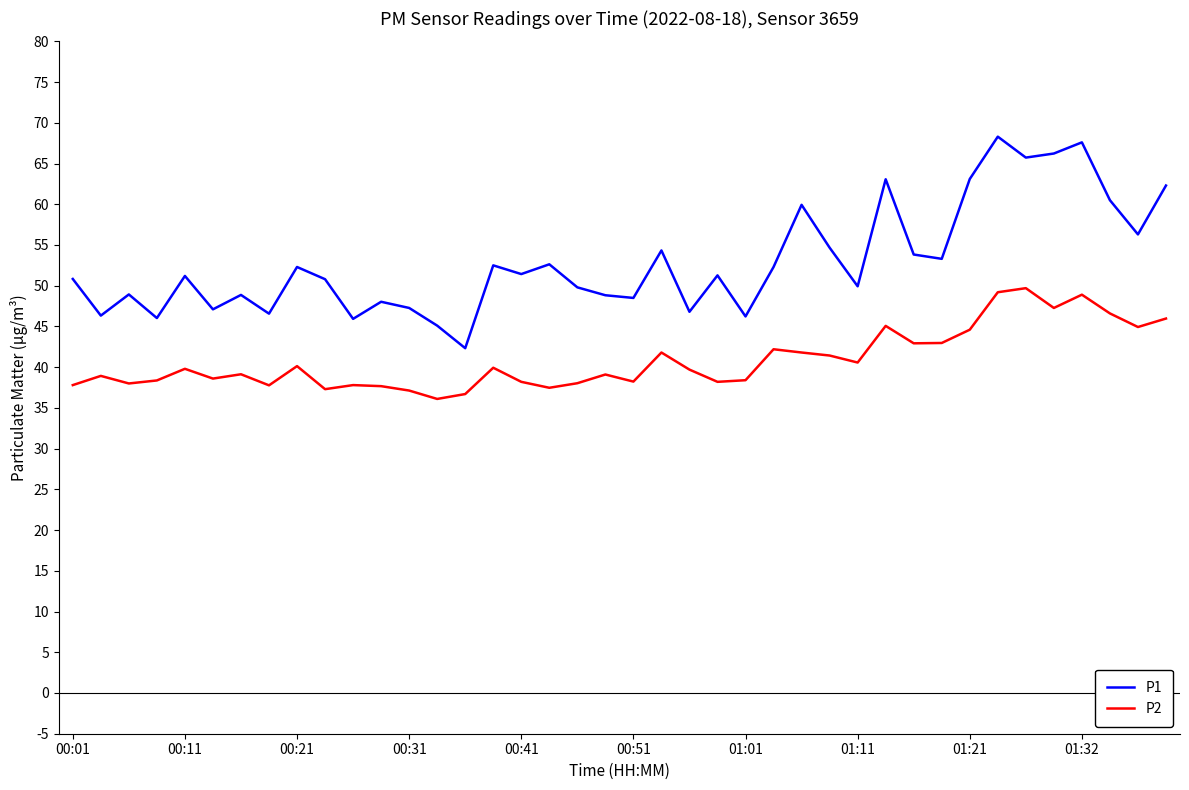

Which series has the largest total across all categories?

P1